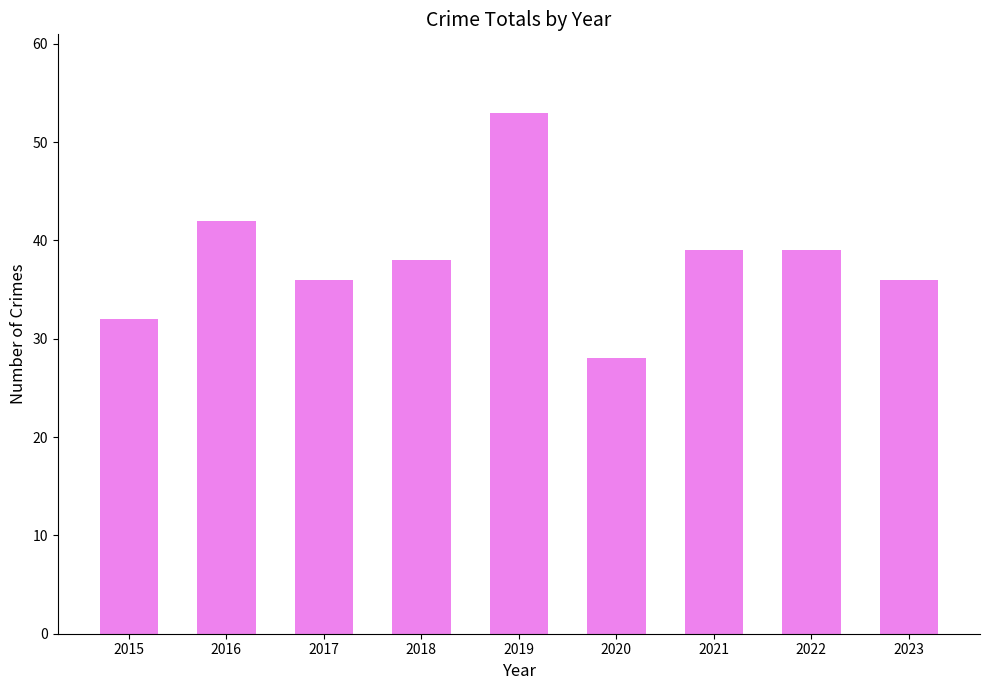

At which category does the chart reach its minimum across all series?

2020